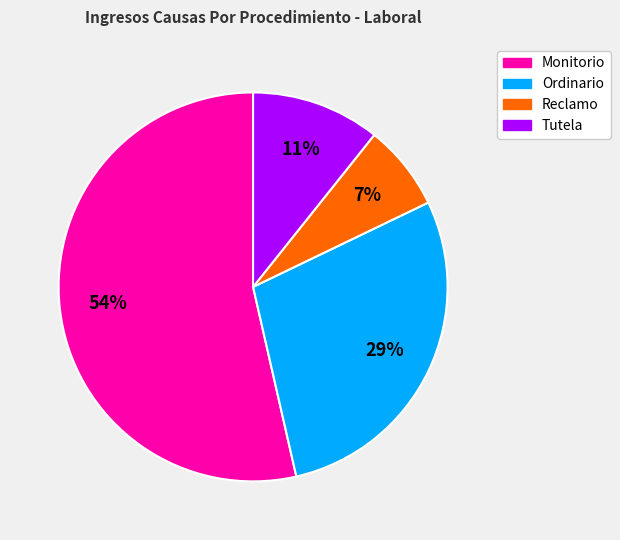

To the nearest percent, what percentage of the pie is Ordinario?

29%